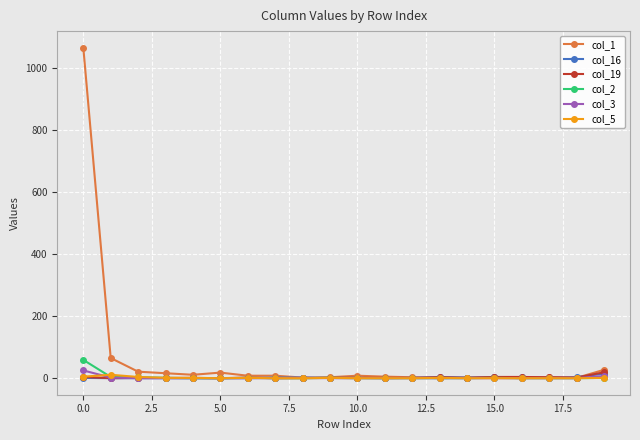

What is the greatest value displayed?

1065